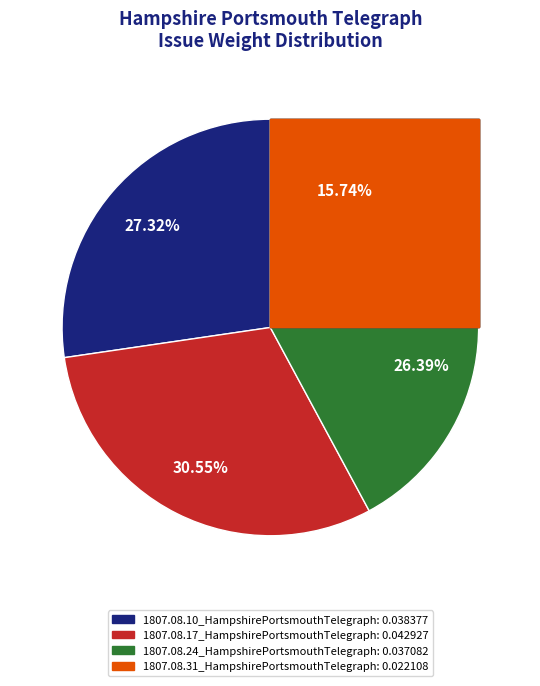

What portion of the pie excludes 1807.08.24_HampshirePortsmouthTelegraph?

73.6%